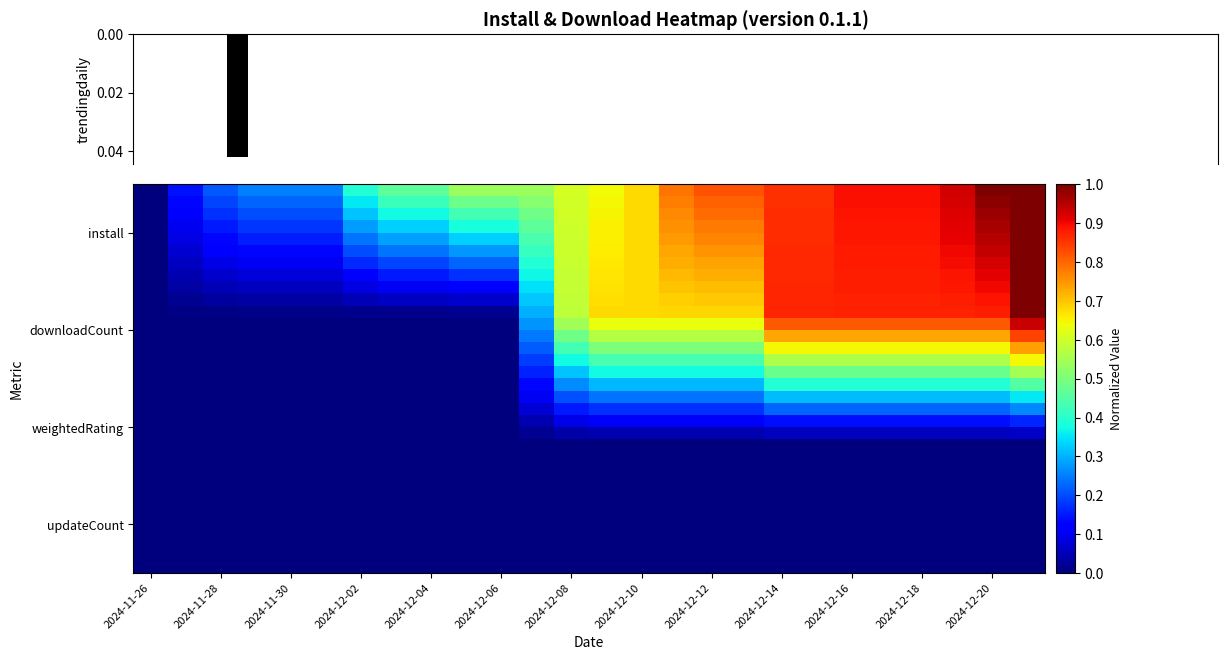

Reading left to right, extract all data points from this chart.

trendingdaily: 0.0	0.0	0.0	0.0	0.0	0.0	0.0	0.0	0.0	0.0	0.0	0.0	0.0	0.0	0.0	0.0	0.0	0.0	0.0	0.0	0.0	0.0	0.0	0.0	0.0	0.0
row_0: 0.0	0.1	0.2	0.2	0.2	0.2	0.4	0.5	0.5	0.5	0.5	0.5	0.6	0.6	0.7	0.8	0.8	0.8	0.9	0.9	0.9	0.9	0.9	0.9	1.0	1.0
row_1: 0.0	0.1	0.2	0.2	0.2	0.2	0.4	0.4	0.4	0.5	0.5	0.5	0.6	0.6	0.7	0.8	0.8	0.8	0.9	0.9	0.9	0.9	0.9	0.9	1.0	1.0
row_2: 0.0	0.1	0.2	0.2	0.2	0.2	0.3	0.4	0.4	0.4	0.4	0.5	0.6	0.6	0.7	0.8	0.8	0.8	0.9	0.9	0.9	0.9	0.9	0.9	1.0	1.0
row_3: 0.0	0.1	0.2	0.2	0.2	0.2	0.3	0.3	0.3	0.4	0.4	0.5	0.6	0.7	0.7	0.8	0.8	0.8	0.9	0.9	0.9	0.9	0.9	0.9	1.0	1.0
row_4: 0.0	0.1	0.1	0.2	0.2	0.2	0.2	0.3	0.3	0.3	0.3	0.4	0.6	0.7	0.7	0.7	0.8	0.8	0.9	0.9	0.9	0.9	0.9	0.9	1.0	1.0
row_5: 0.0	0.1	0.1	0.1	0.1	0.1	0.2	0.2	0.2	0.3	0.3	0.4	0.6	0.7	0.7	0.7	0.8	0.8	0.9	0.9	0.9	0.9	0.9	0.9	0.9	1.0
row_6: 0.0	0.1	0.1	0.1	0.1	0.1	0.2	0.2	0.2	0.2	0.2	0.4	0.6	0.7	0.7	0.7	0.7	0.7	0.9	0.9	0.9	0.9	0.9	0.9	0.9	1.0
row_7: 0.0	0.0	0.1	0.1	0.1	0.1	0.1	0.1	0.1	0.2	0.2	0.4	0.6	0.7	0.7	0.7	0.7	0.7	0.9	0.9	0.9	0.9	0.9	0.9	0.9	1.0
row_8: 0.0	0.0	0.0	0.1	0.1	0.1	0.1	0.1	0.1	0.1	0.1	0.3	0.6	0.7	0.7	0.7	0.7	0.7	0.9	0.9	0.9	0.9	0.9	0.9	0.9	1.0
row_9: 0.0	0.0	0.0	0.0	0.0	0.0	0.1	0.1	0.1	0.1	0.1	0.3	0.6	0.7	0.7	0.7	0.7	0.7	0.9	0.9	0.9	0.9	0.9	0.9	0.9	1.0
row_10: 0.0	0.0	0.0	0.0	0.0	0.0	0.0	0.0	0.0	0.0	0.0	0.3	0.6	0.7	0.7	0.7	0.7	0.7	0.9	0.9	0.9	0.9	0.9	0.9	0.9	1.0
row_11: 0.0	0.0	0.0	0.0	0.0	0.0	0.0	0.0	0.0	0.0	0.0	0.3	0.5	0.6	0.6	0.6	0.6	0.6	0.8	0.8	0.8	0.8	0.8	0.8	0.8	0.9
row_12: 0.0	0.0	0.0	0.0	0.0	0.0	0.0	0.0	0.0	0.0	0.0	0.2	0.5	0.6	0.6	0.6	0.6	0.6	0.7	0.7	0.7	0.7	0.7	0.7	0.7	0.8
row_13: 0.0	0.0	0.0	0.0	0.0	0.0	0.0	0.0	0.0	0.0	0.0	0.2	0.4	0.5	0.5	0.5	0.5	0.5	0.6	0.6	0.6	0.6	0.6	0.6	0.6	0.7
row_14: 0.0	0.0	0.0	0.0	0.0	0.0	0.0	0.0	0.0	0.0	0.0	0.2	0.4	0.4	0.4	0.4	0.4	0.4	0.6	0.6	0.6	0.6	0.6	0.6	0.6	0.6
row_15: 0.0	0.0	0.0	0.0	0.0	0.0	0.0	0.0	0.0	0.0	0.0	0.2	0.3	0.4	0.4	0.4	0.4	0.4	0.5	0.5	0.5	0.5	0.5	0.5	0.5	0.5
row_16: 0.0	0.0	0.0	0.0	0.0	0.0	0.0	0.0	0.0	0.0	0.0	0.1	0.3	0.3	0.3	0.3	0.3	0.3	0.4	0.4	0.4	0.4	0.4	0.4	0.4	0.5
row_17: 0.0	0.0	0.0	0.0	0.0	0.0	0.0	0.0	0.0	0.0	0.0	0.1	0.2	0.2	0.2	0.2	0.2	0.2	0.3	0.3	0.3	0.3	0.3	0.3	0.3	0.4
row_18: 0.0	0.0	0.0	0.0	0.0	0.0	0.0	0.0	0.0	0.0	0.0	0.1	0.1	0.2	0.2	0.2	0.2	0.2	0.2	0.2	0.2	0.2	0.2	0.2	0.2	0.3
row_19: 0.0	0.0	0.0	0.0	0.0	0.0	0.0	0.0	0.0	0.0	0.0	0.0	0.1	0.1	0.1	0.1	0.1	0.1	0.1	0.1	0.1	0.1	0.1	0.1	0.1	0.2
row_20: 0.0	0.0	0.0	0.0	0.0	0.0	0.0	0.0	0.0	0.0	0.0	0.0	0.0	0.0	0.0	0.0	0.0	0.0	0.1	0.1	0.1	0.1	0.1	0.1	0.1	0.1
row_21: 0.0	0.0	0.0	0.0	0.0	0.0	0.0	0.0	0.0	0.0	0.0	0.0	0.0	0.0	0.0	0.0	0.0	0.0	0.0	0.0	0.0	0.0	0.0	0.0	0.0	0.0
row_22: 0.0	0.0	0.0	0.0	0.0	0.0	0.0	0.0	0.0	0.0	0.0	0.0	0.0	0.0	0.0	0.0	0.0	0.0	0.0	0.0	0.0	0.0	0.0	0.0	0.0	0.0
row_23: 0.0	0.0	0.0	0.0	0.0	0.0	0.0	0.0	0.0	0.0	0.0	0.0	0.0	0.0	0.0	0.0	0.0	0.0	0.0	0.0	0.0	0.0	0.0	0.0	0.0	0.0
row_24: 0.0	0.0	0.0	0.0	0.0	0.0	0.0	0.0	0.0	0.0	0.0	0.0	0.0	0.0	0.0	0.0	0.0	0.0	0.0	0.0	0.0	0.0	0.0	0.0	0.0	0.0
row_25: 0.0	0.0	0.0	0.0	0.0	0.0	0.0	0.0	0.0	0.0	0.0	0.0	0.0	0.0	0.0	0.0	0.0	0.0	0.0	0.0	0.0	0.0	0.0	0.0	0.0	0.0
row_26: 0.0	0.0	0.0	0.0	0.0	0.0	0.0	0.0	0.0	0.0	0.0	0.0	0.0	0.0	0.0	0.0	0.0	0.0	0.0	0.0	0.0	0.0	0.0	0.0	0.0	0.0
row_27: 0.0	0.0	0.0	0.0	0.0	0.0	0.0	0.0	0.0	0.0	0.0	0.0	0.0	0.0	0.0	0.0	0.0	0.0	0.0	0.0	0.0	0.0	0.0	0.0	0.0	0.0
row_28: 0.0	0.0	0.0	0.0	0.0	0.0	0.0	0.0	0.0	0.0	0.0	0.0	0.0	0.0	0.0	0.0	0.0	0.0	0.0	0.0	0.0	0.0	0.0	0.0	0.0	0.0
row_29: 0.0	0.0	0.0	0.0	0.0	0.0	0.0	0.0	0.0	0.0	0.0	0.0	0.0	0.0	0.0	0.0	0.0	0.0	0.0	0.0	0.0	0.0	0.0	0.0	0.0	0.0
row_30: 0.0	0.0	0.0	0.0	0.0	0.0	0.0	0.0	0.0	0.0	0.0	0.0	0.0	0.0	0.0	0.0	0.0	0.0	0.0	0.0	0.0	0.0	0.0	0.0	0.0	0.0
row_31: 0.0	0.0	0.0	0.0	0.0	0.0	0.0	0.0	0.0	0.0	0.0	0.0	0.0	0.0	0.0	0.0	0.0	0.0	0.0	0.0	0.0	0.0	0.0	0.0	0.0	0.0